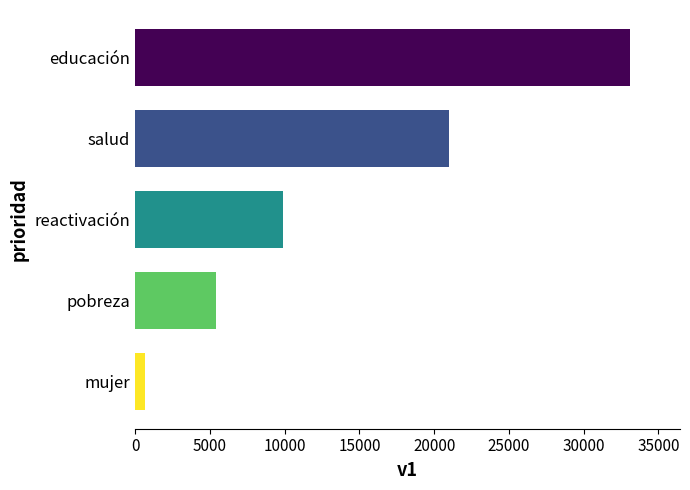

Count the number of categories in the chart.

5